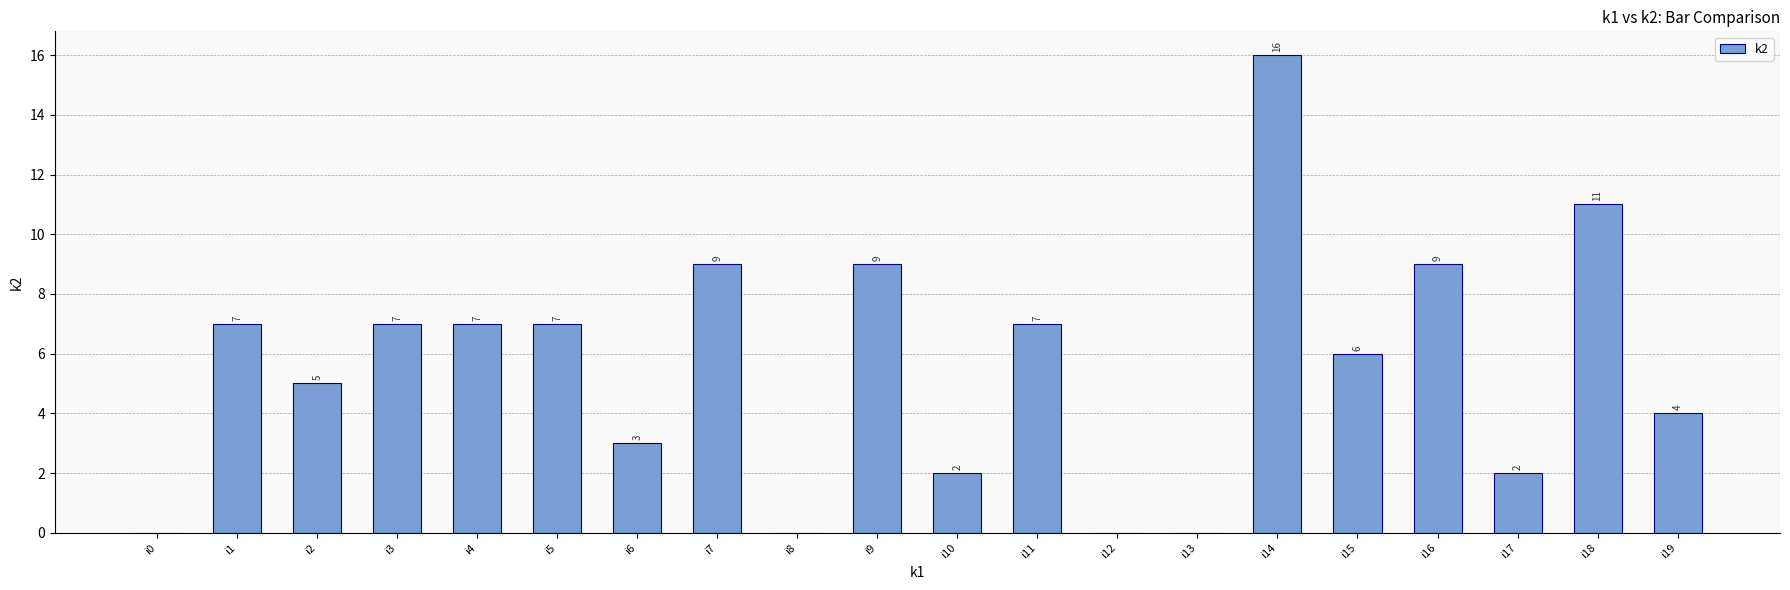

Reading right to left, what are all the values shown in this chart?

i19=4	i18=11	i17=2	i16=9	i15=6	i14=16	i13=0	i12=0	i11=7	i10=2	i9=9	i8=0	i7=9	i6=3	i5=7	i4=7	i3=7	i2=5	i1=7	i0=0